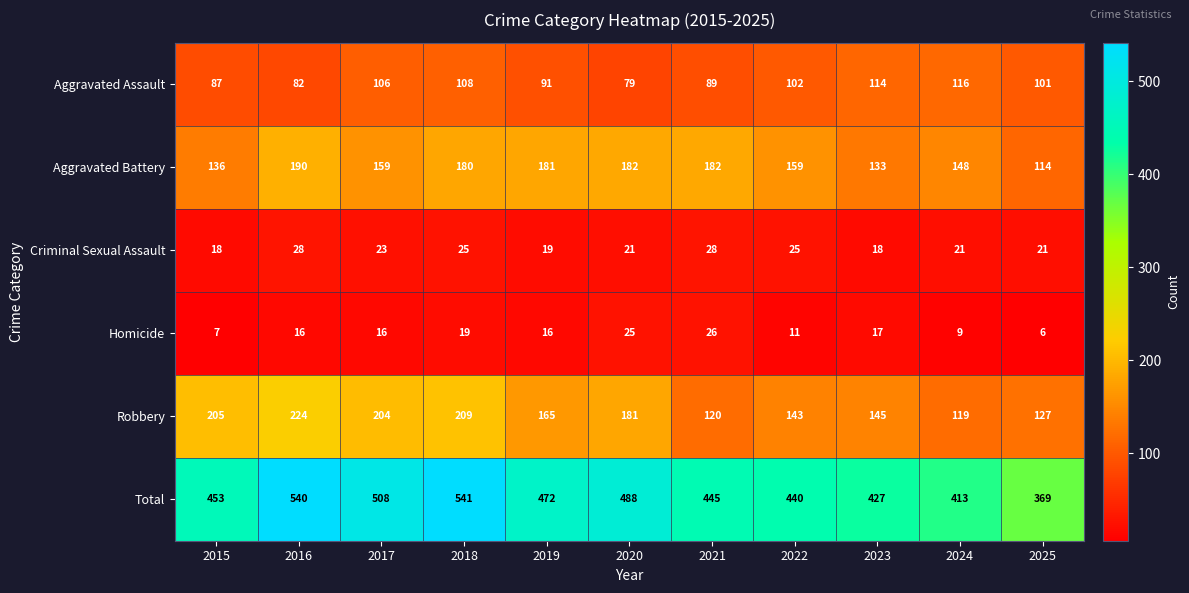

Rank the series by their maximum value, from highest to lowest.

Total, Robbery, Aggravated Battery, Aggravated Assault, Criminal Sexual Assault, Homicide